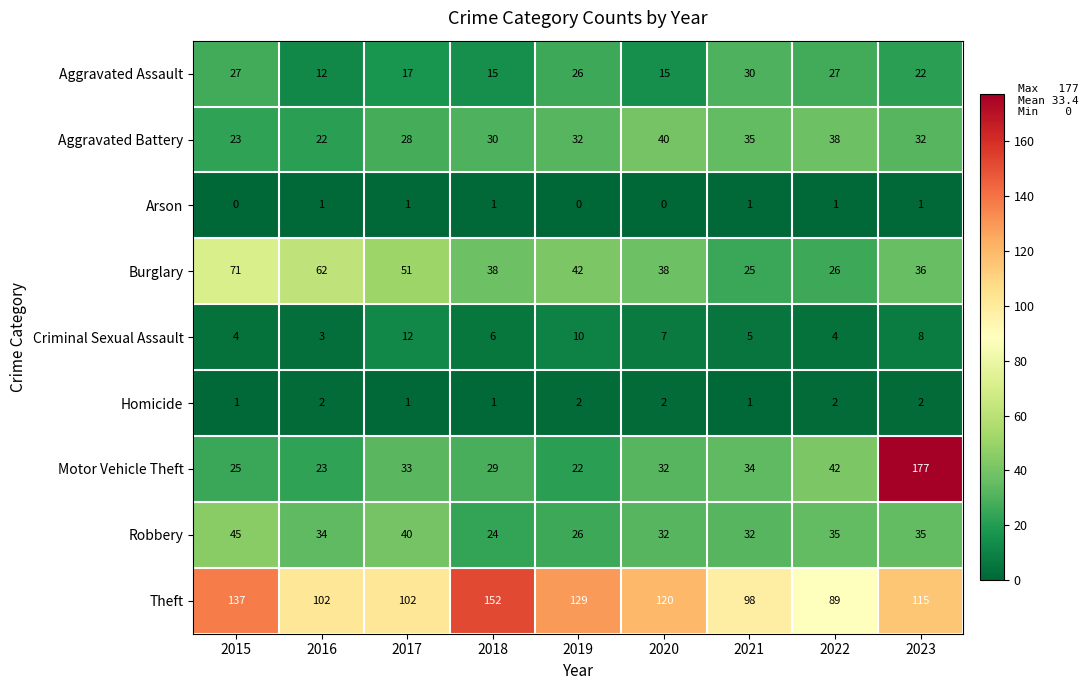

What is the greatest value displayed?

177